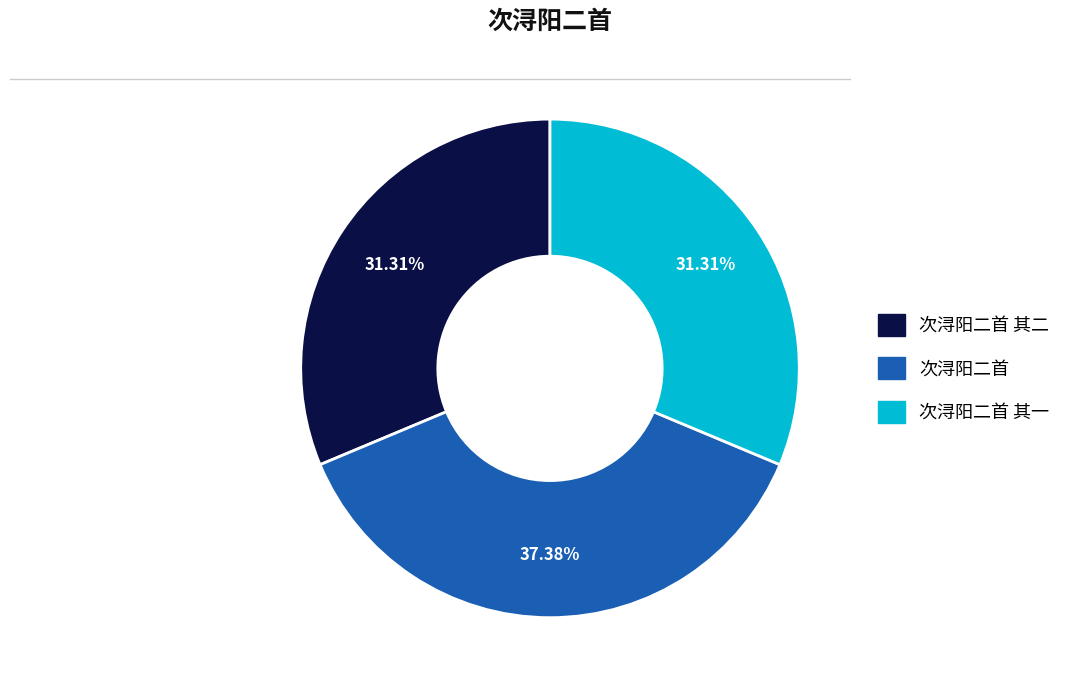

Count the number of slices in the pie.

3